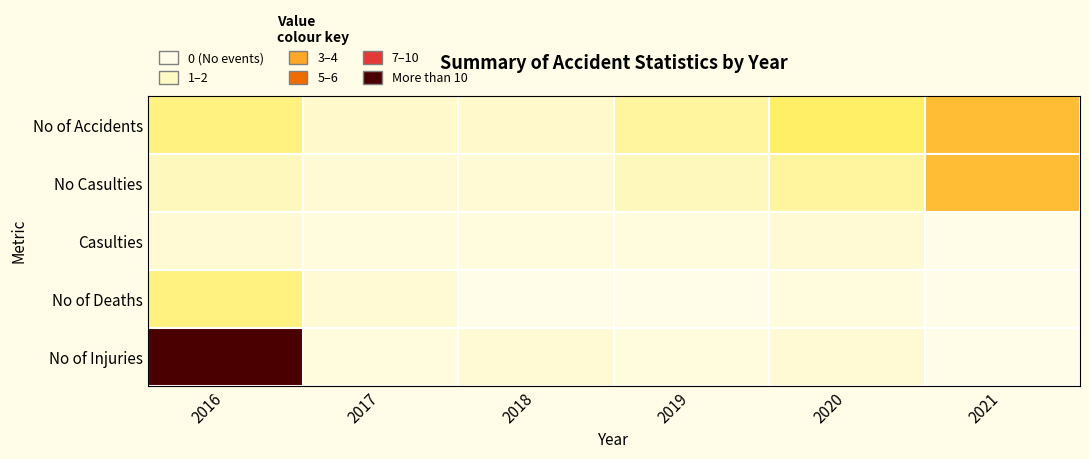

Between 2016 and 2018, which series saw the biggest shift?

No of Injuries